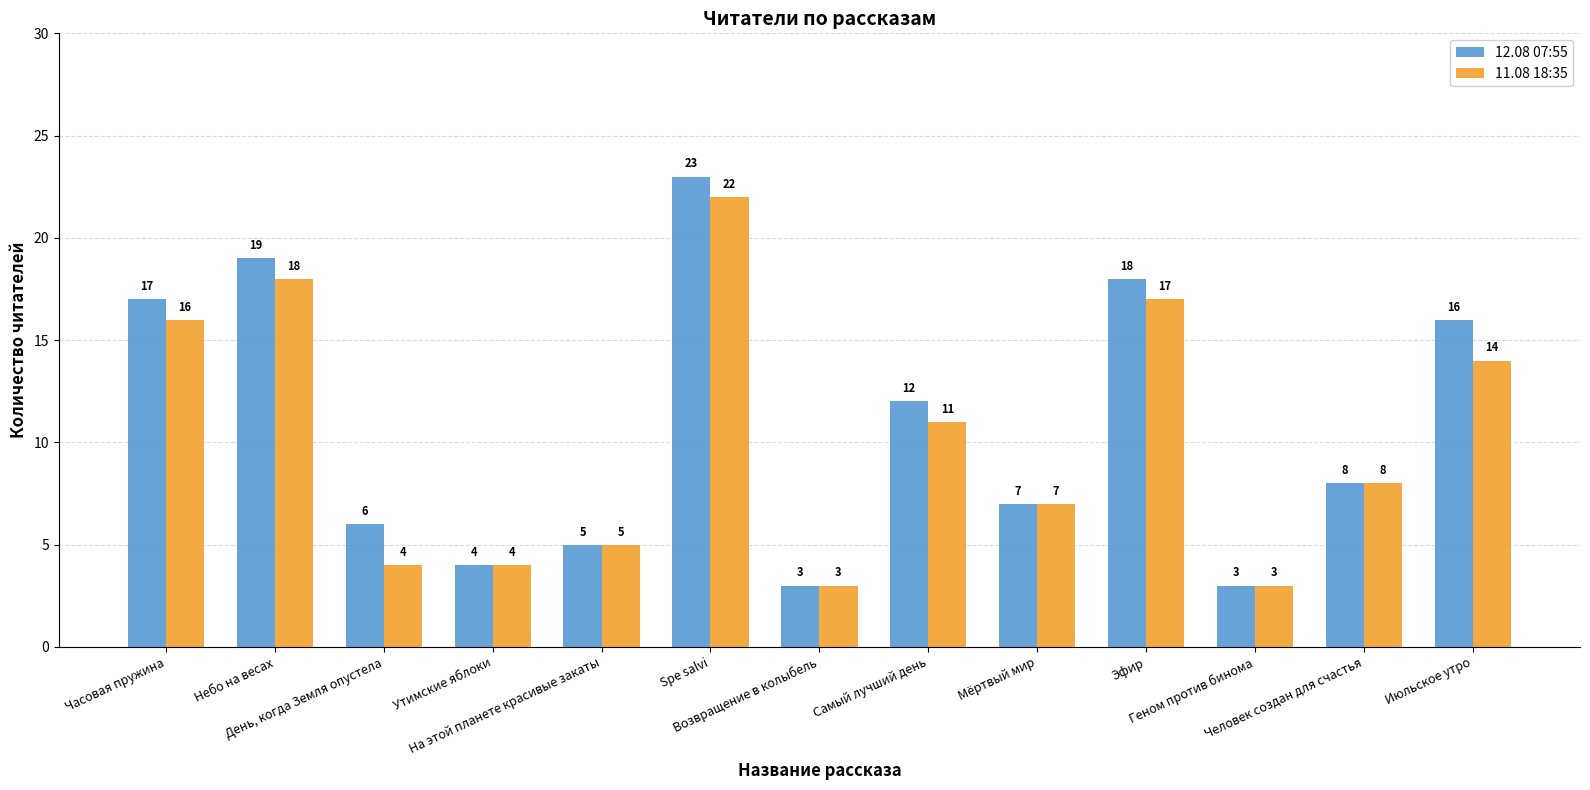

What position from the right is Человек создан для счастья?

2